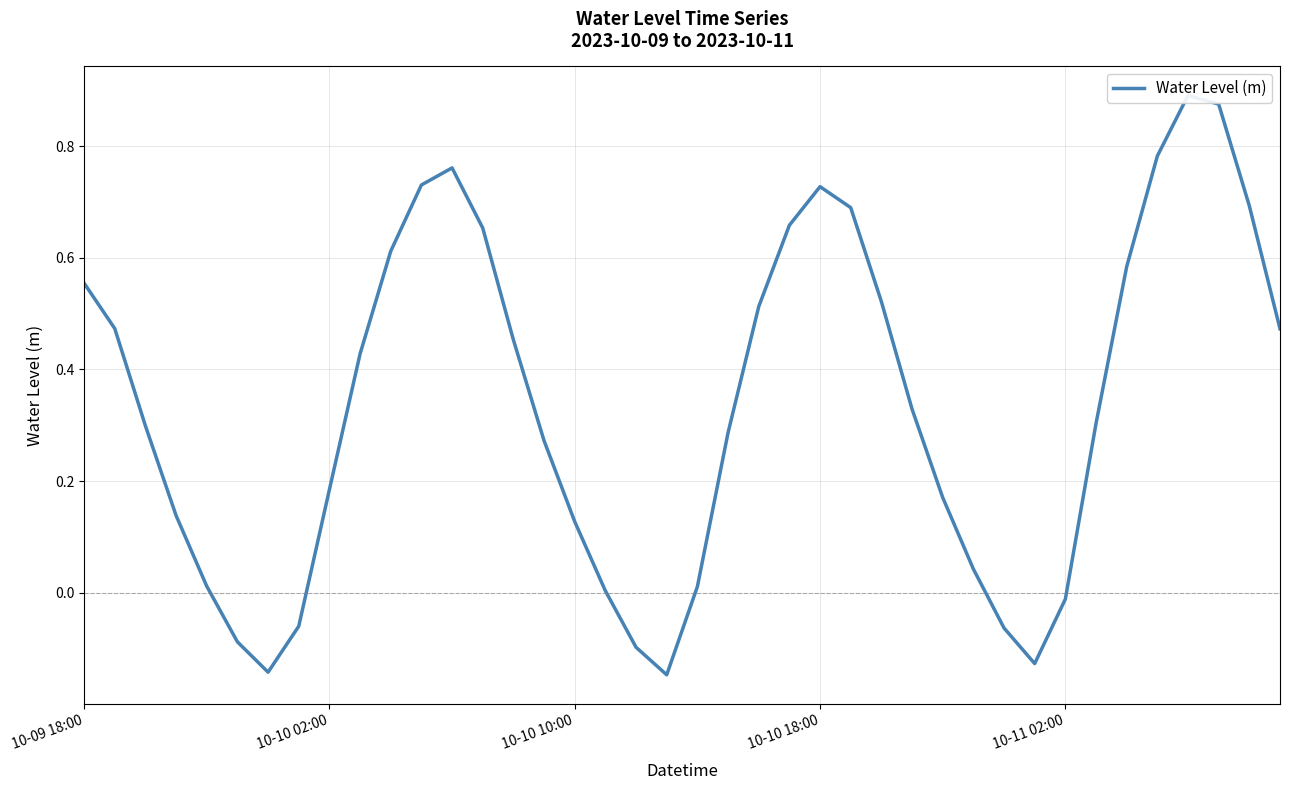

How many values are below 0?

8